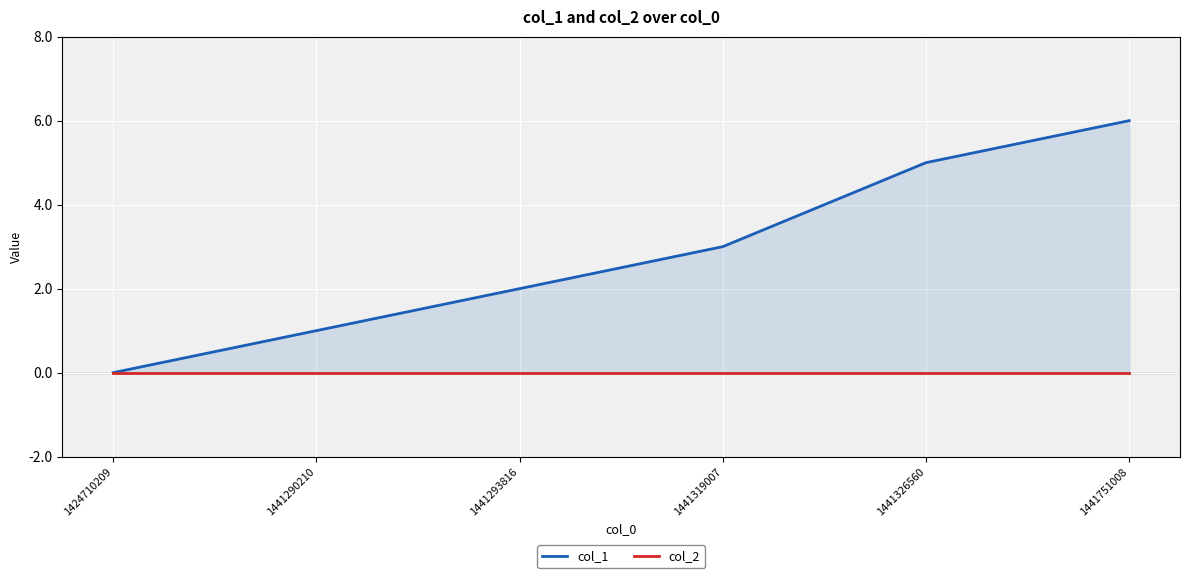

Which series has the largest total across all categories?

col_1